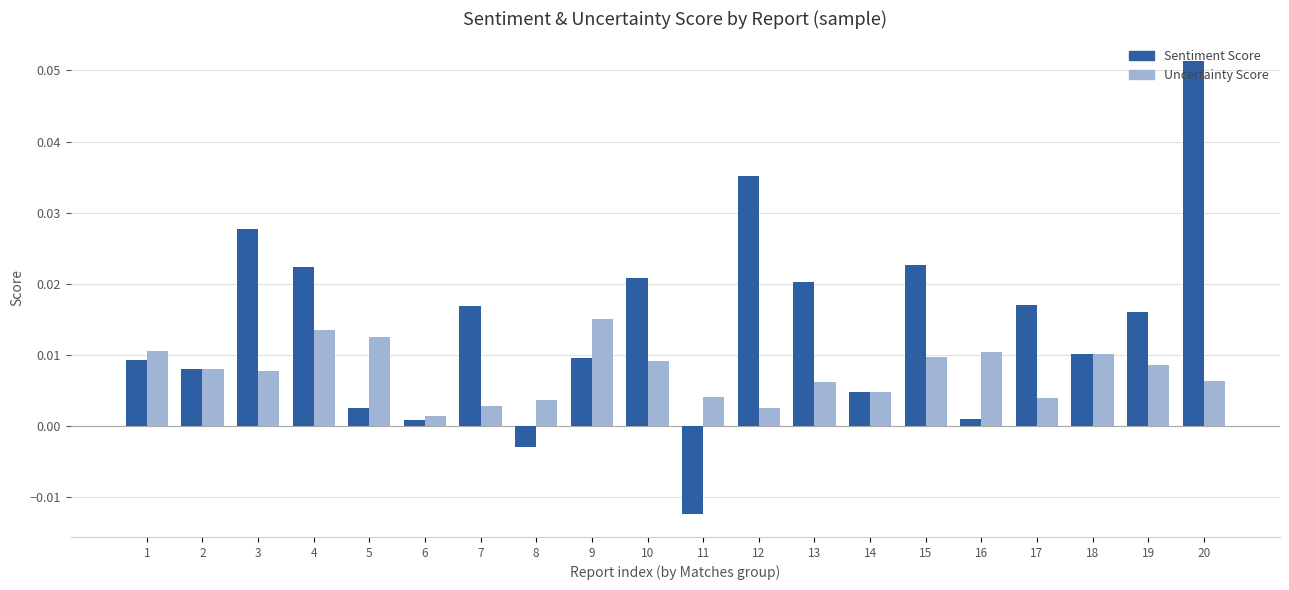

At which label does Uncertainty Score reach its peak?

9